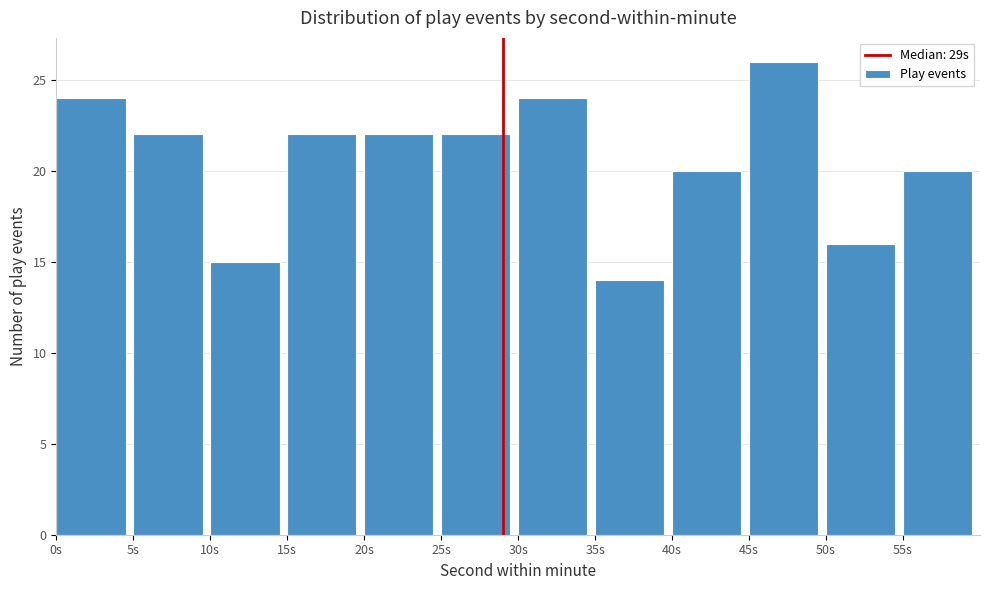

Over which range of the x-axis is the bar tallest?

45 to 50